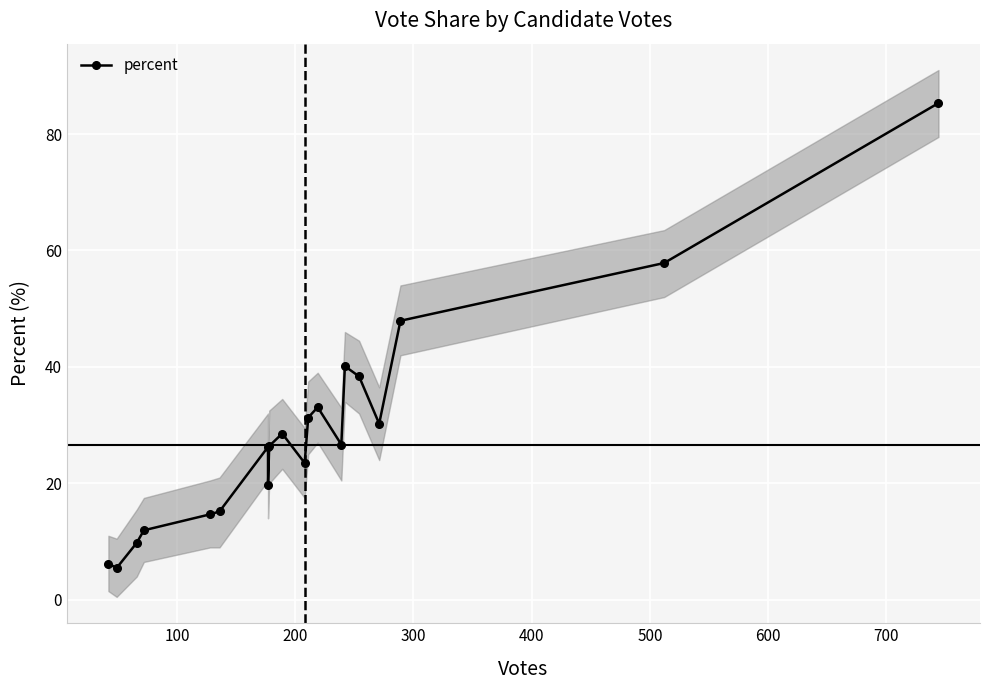

Reading left to right, list all the values displayed in this chart.

6.2	5.5	9.8	11.9	14.7	15.2	26.3	19.8	26.4	28.6	23.5	31.3	33.1	26.7	40.1	38.4	30.2	47.9	57.9	85.3